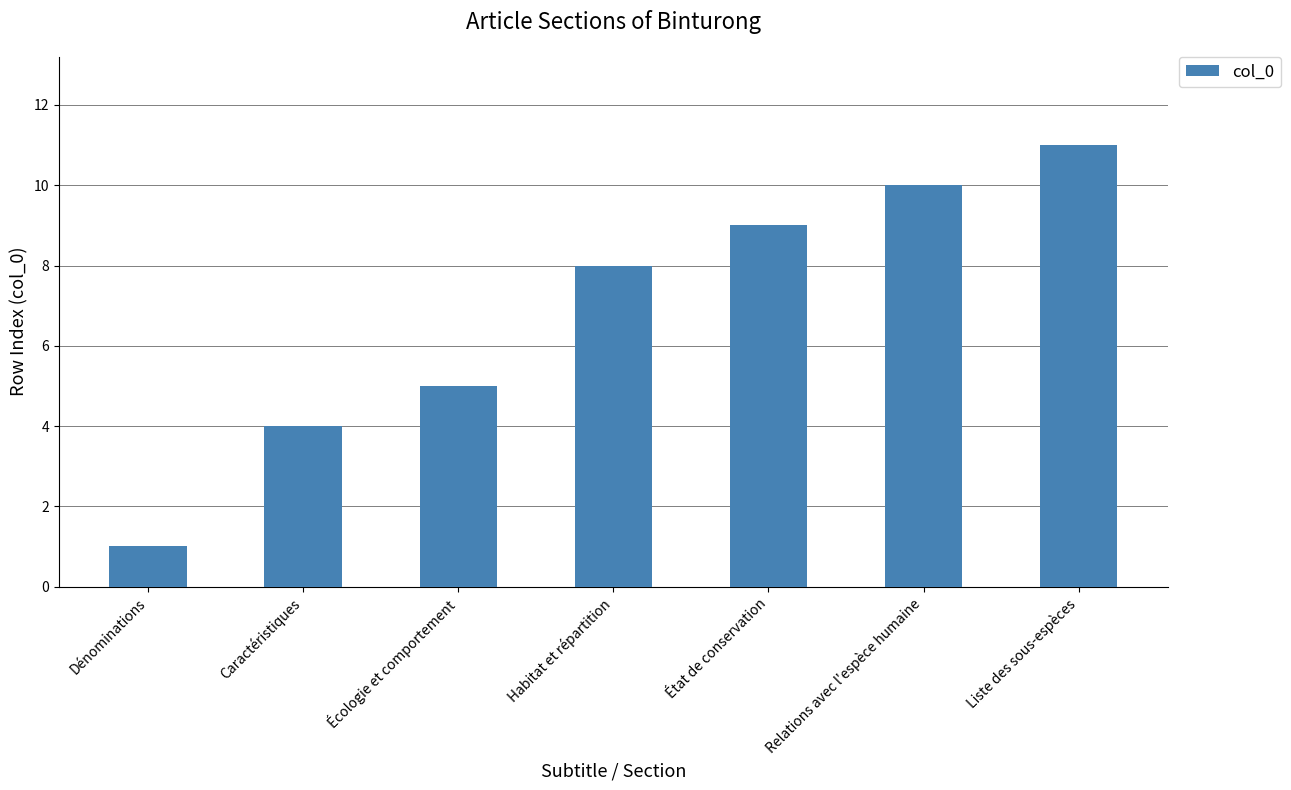

What is the change in value from Caractéristiques to Relations avec l'espèce humaine?

+6